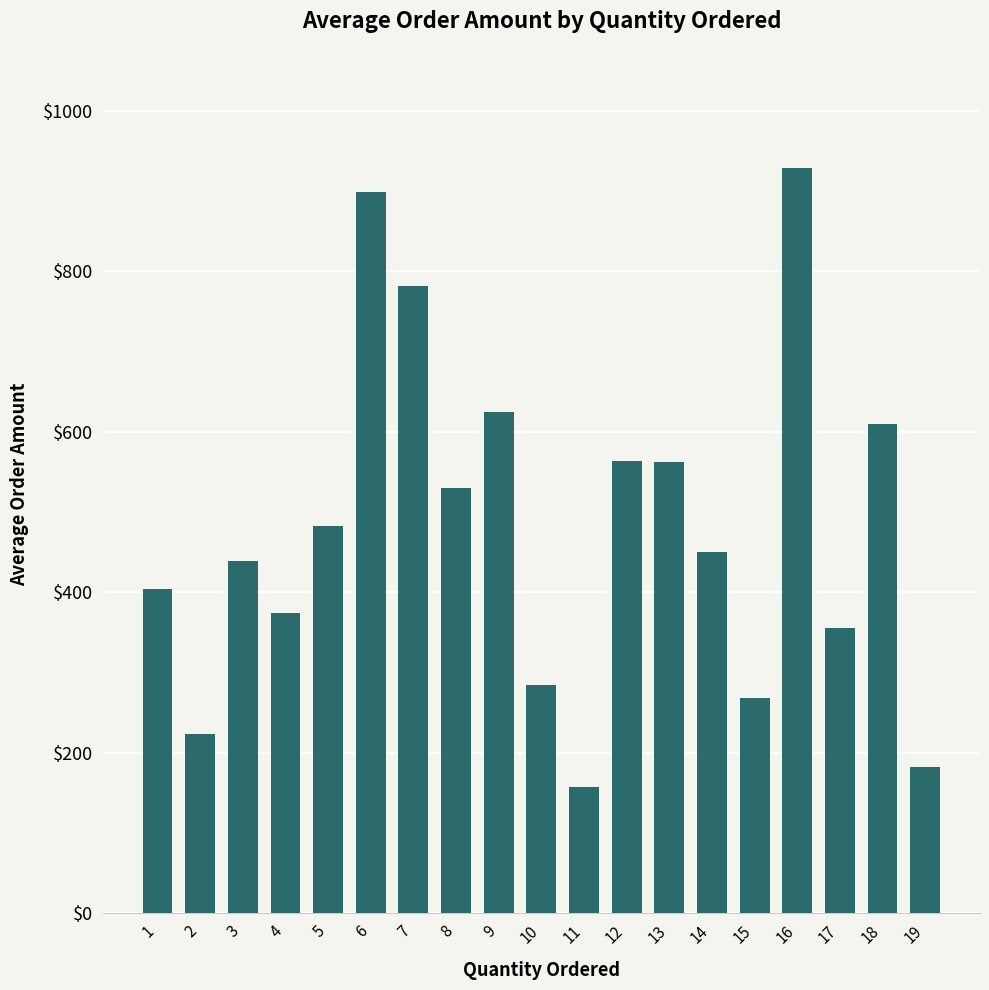

Approximately how many times larger is the value at 10 compared to 12?

0.5